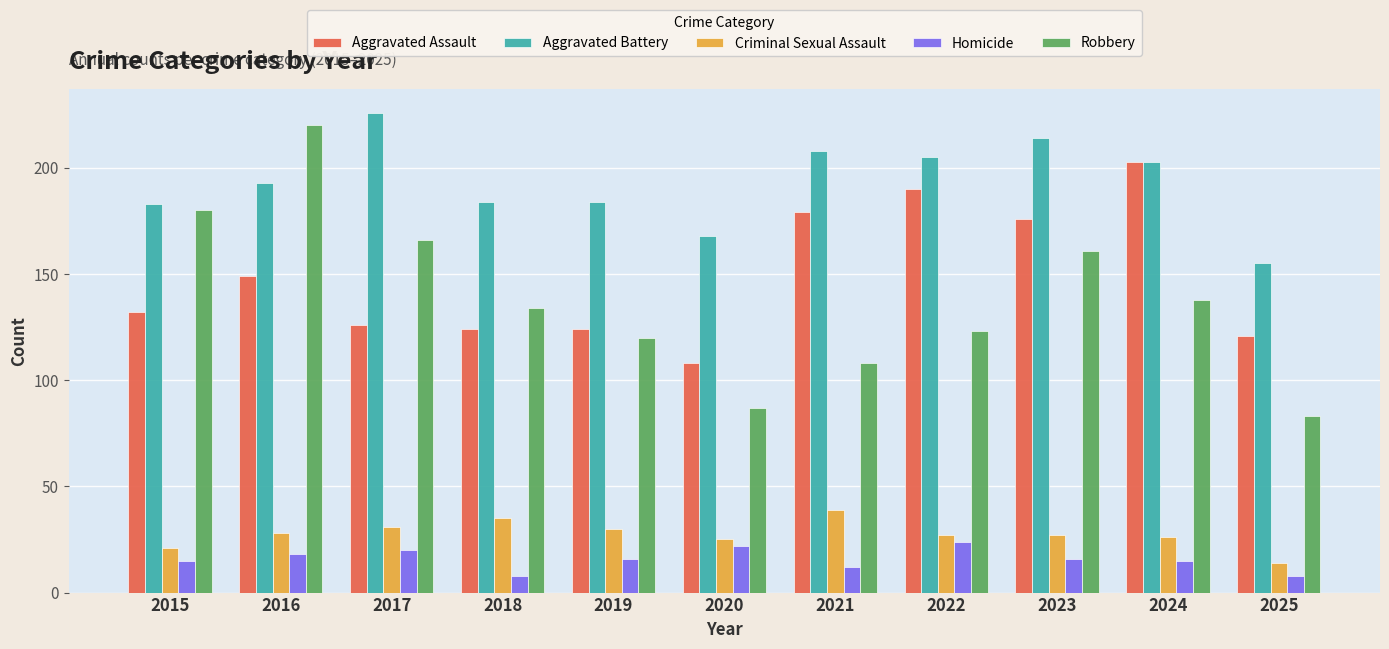

What is the spread (max minus min) of values at 2021?

196